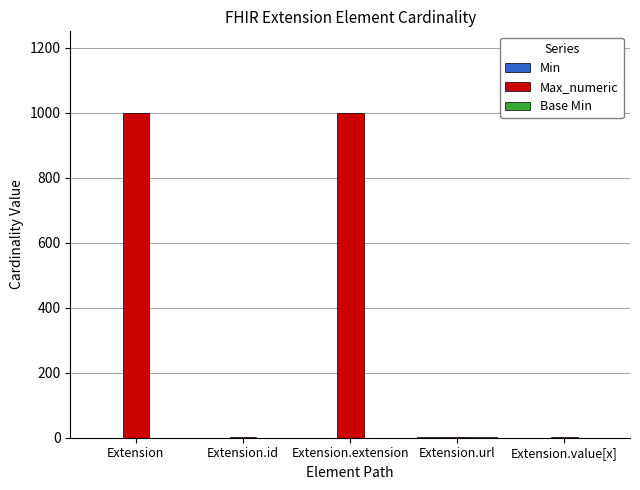

Which series has the widest spread of values?

Max_numeric